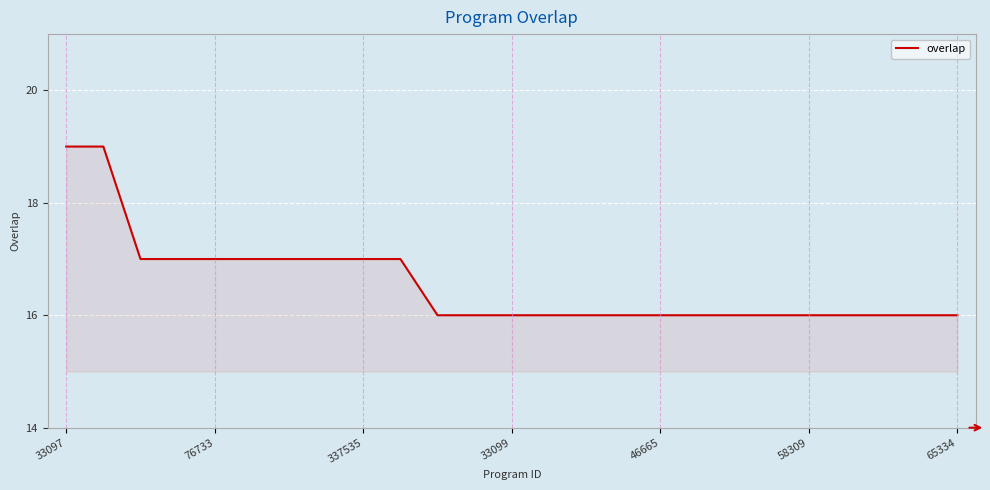

What is the minimum value shown in the chart?

16